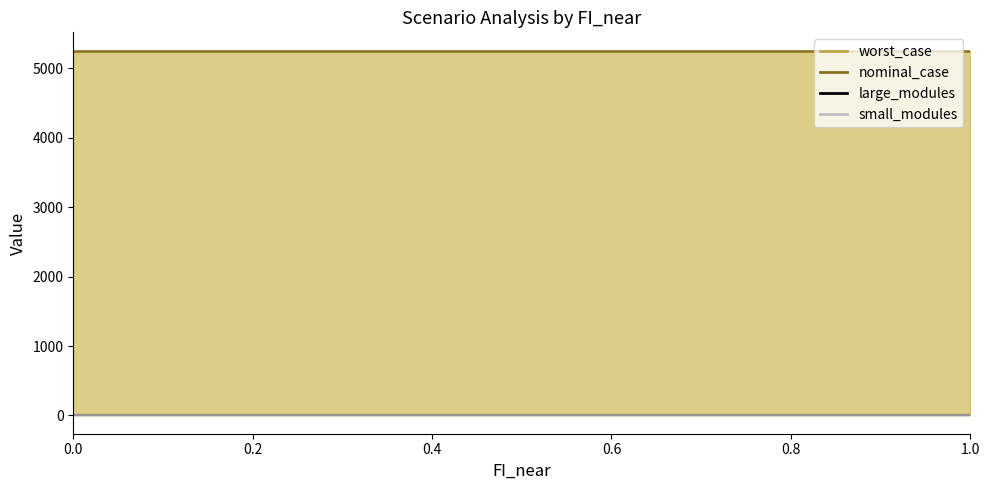

What are all the series names shown in the legend?

worst_case, nominal_case, large_modules, small_modules